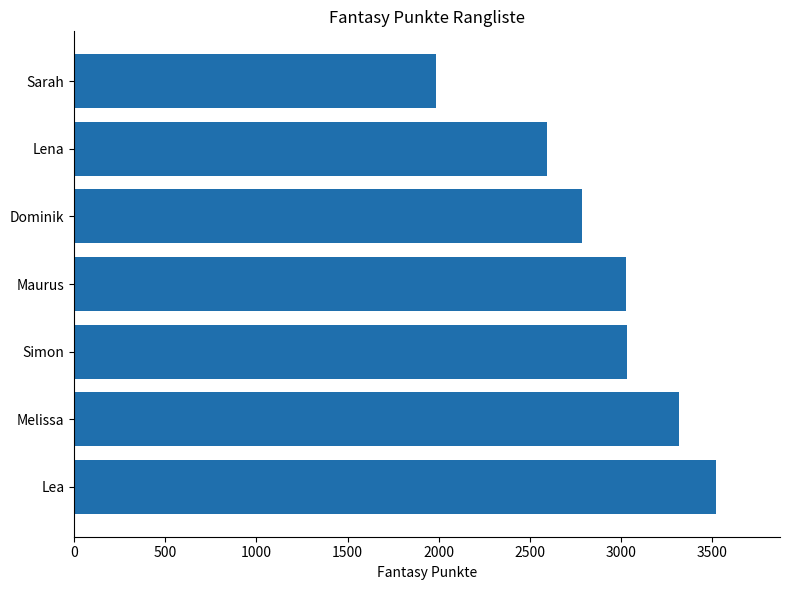

True or false: the data shows 4445 at Simon.

False